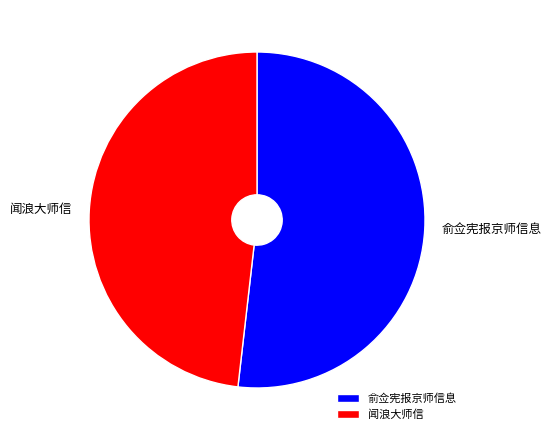

Is it true that 俞佥宪报京师信息 is 52% of the pie?

True